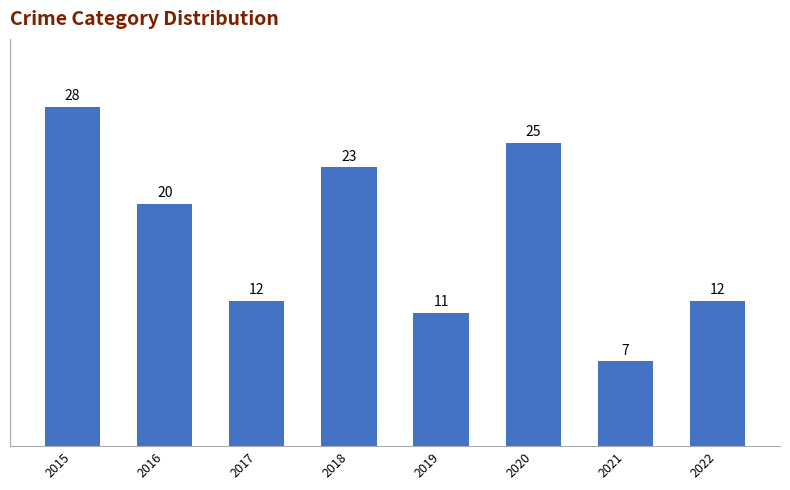

Reading left to right, transcribe all the data shown in this chart.

2015=28	2016=20	2017=12	2018=23	2019=11	2020=25	2021=7	2022=12